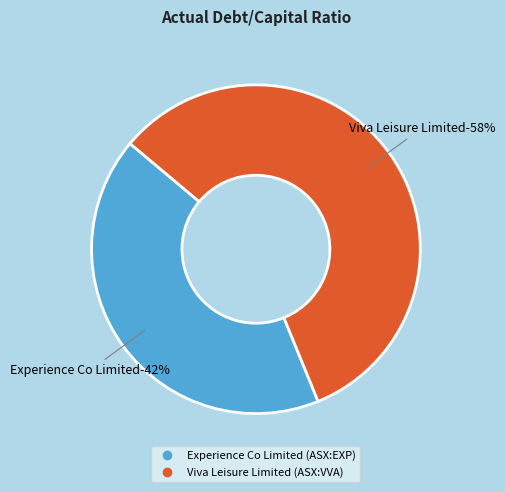

The Experience Co Limited (ASX:EXP) slice represents 48% of the pie. True or false?

False